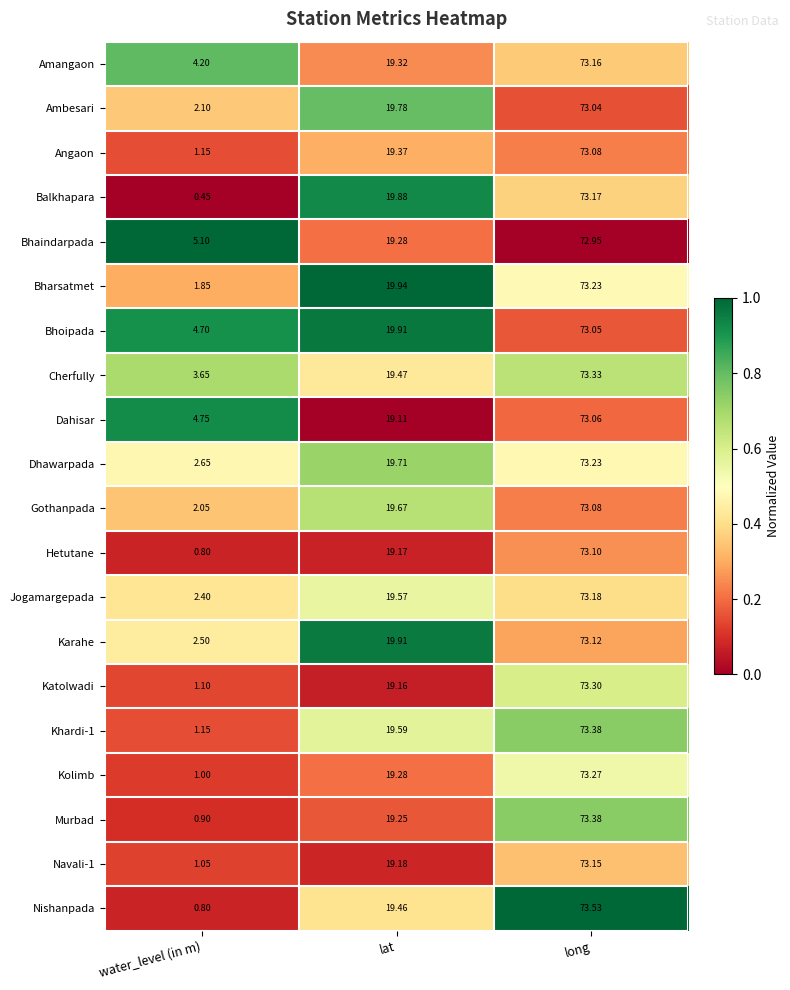

Which category has the highest value in the Balkhapara series?

long